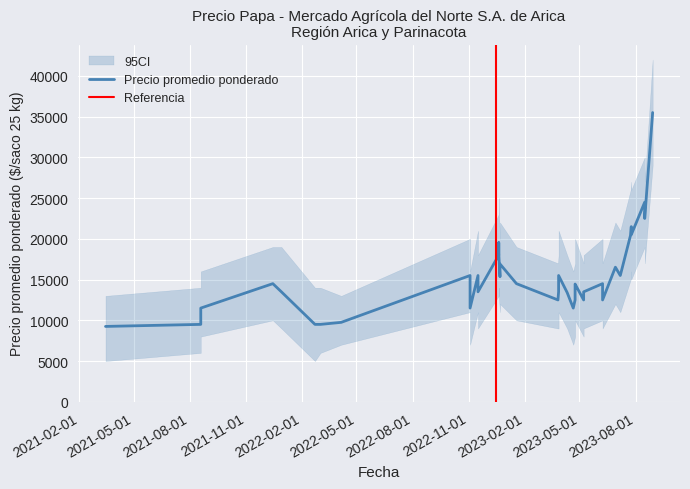

Is it true that CI_upper equals 32446 at 2022-12-22?

False